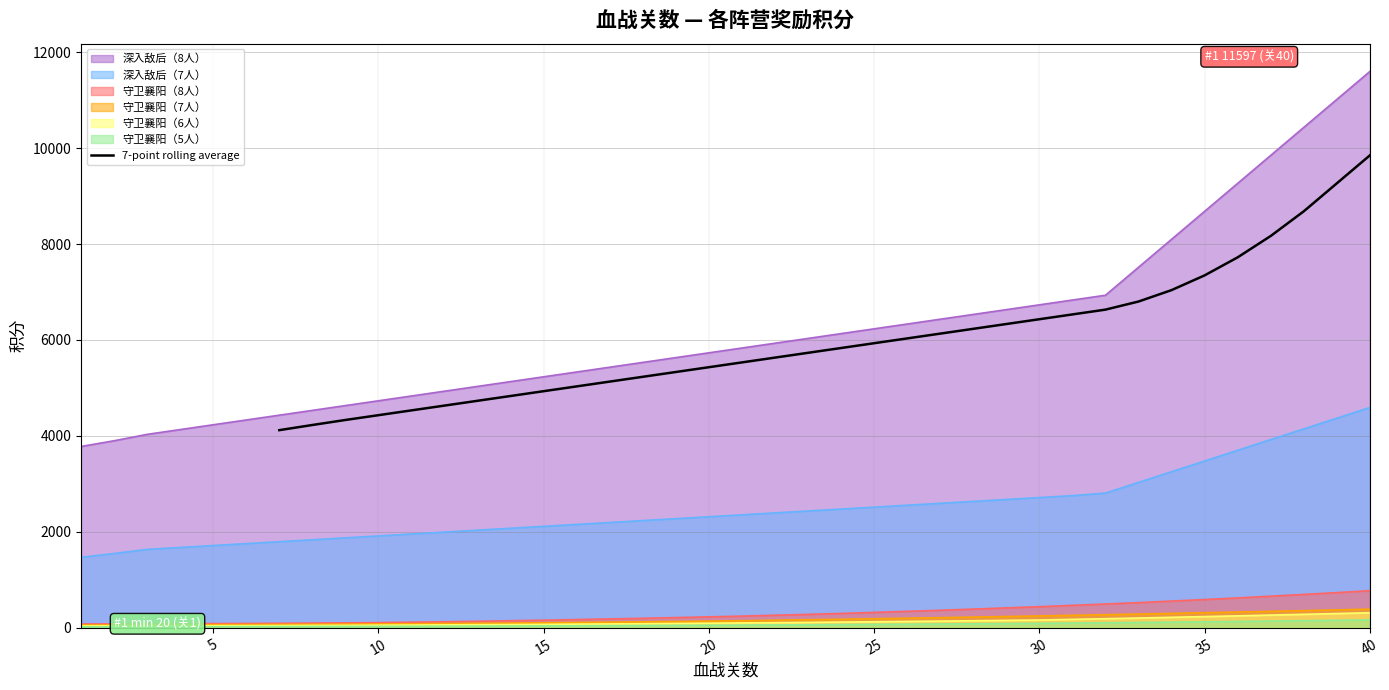

How many data points does each series have?

34